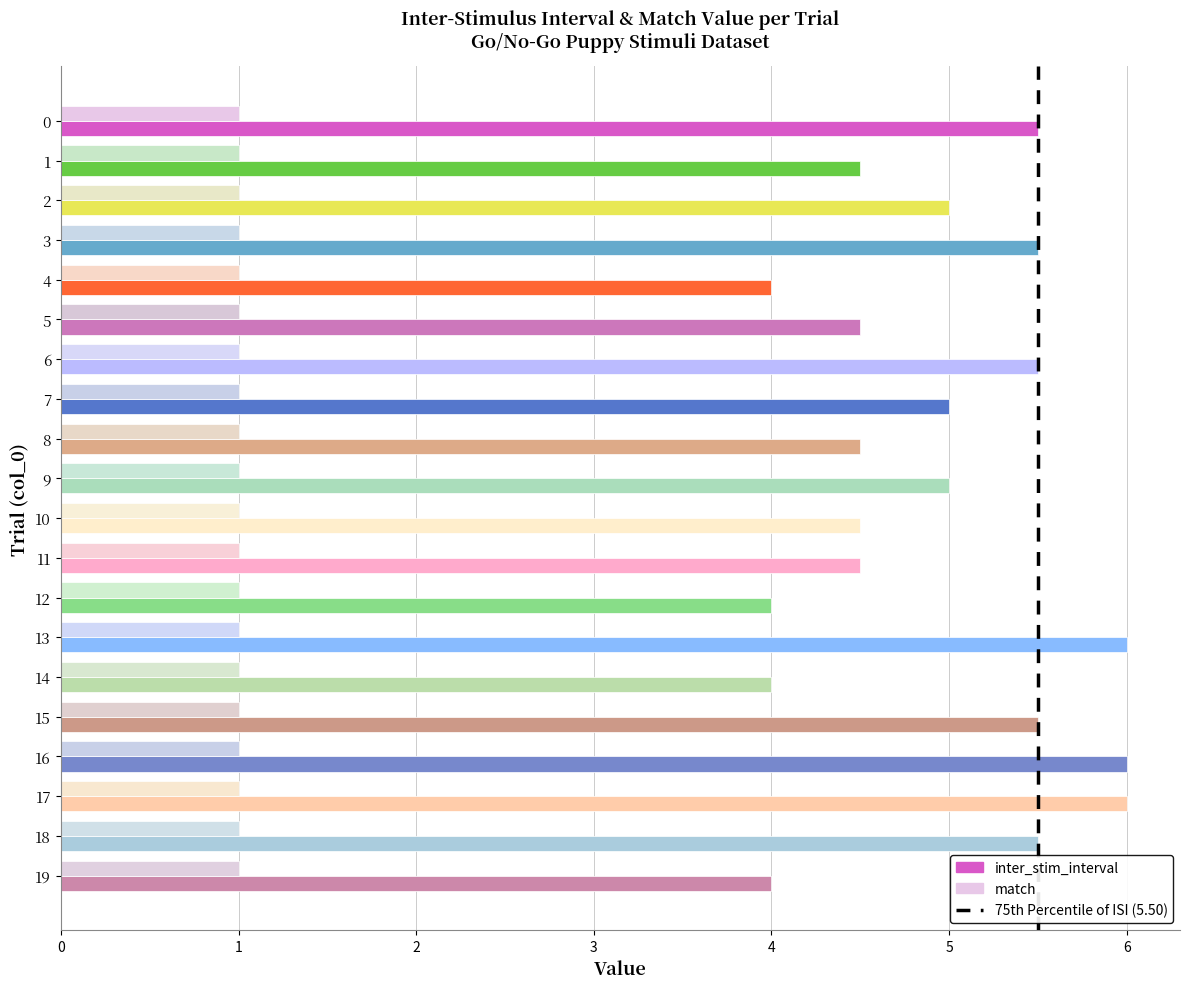

At how many categories does at least one series exceed 2?

20